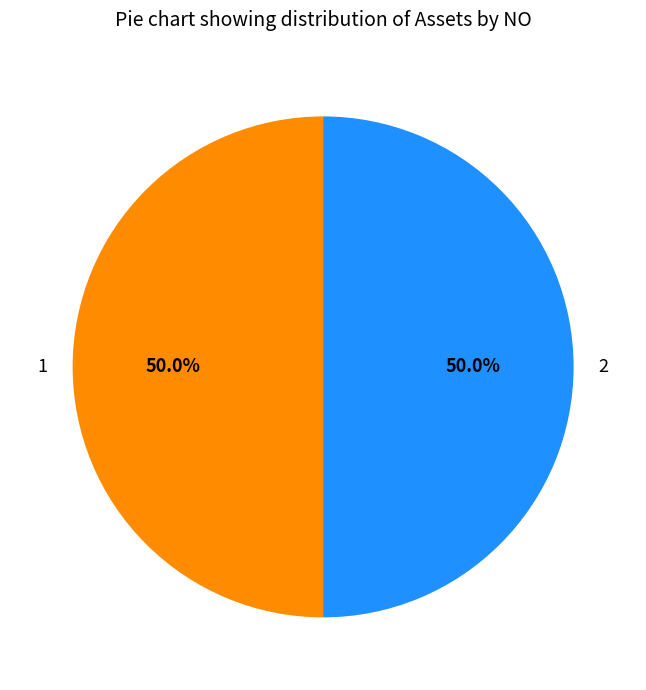

What portion of the pie excludes 2?

50.0%